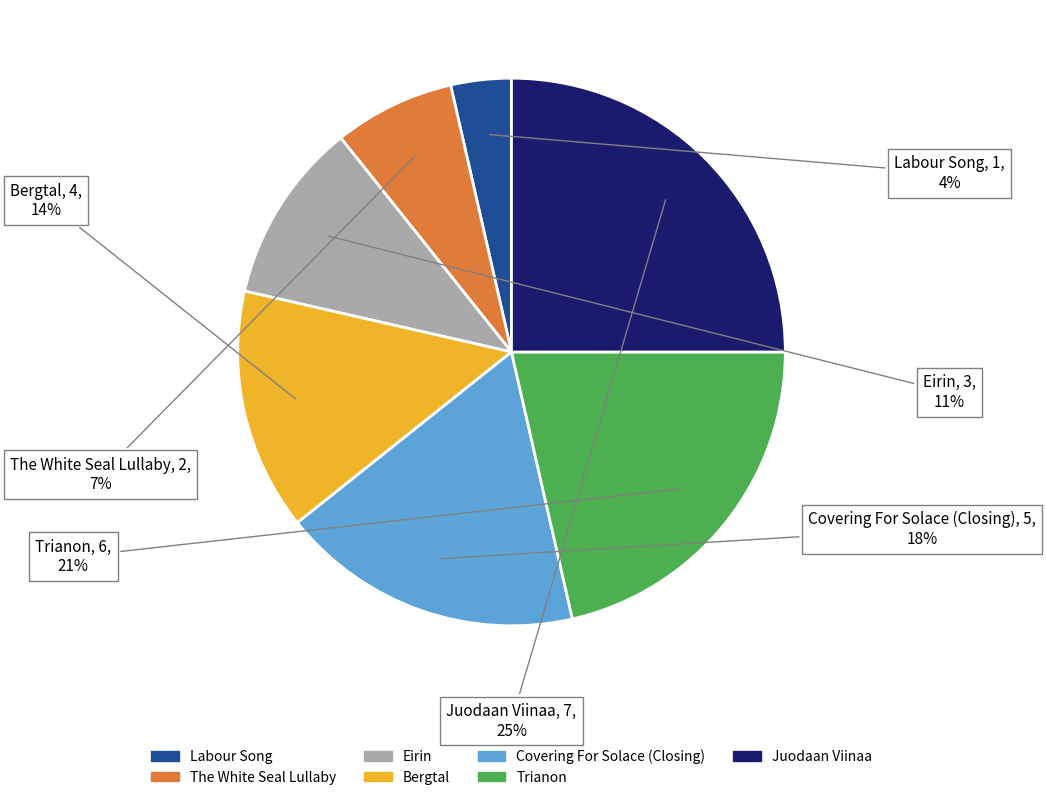

To the nearest percent, what is the difference between the largest and smallest slice percentages?

21%